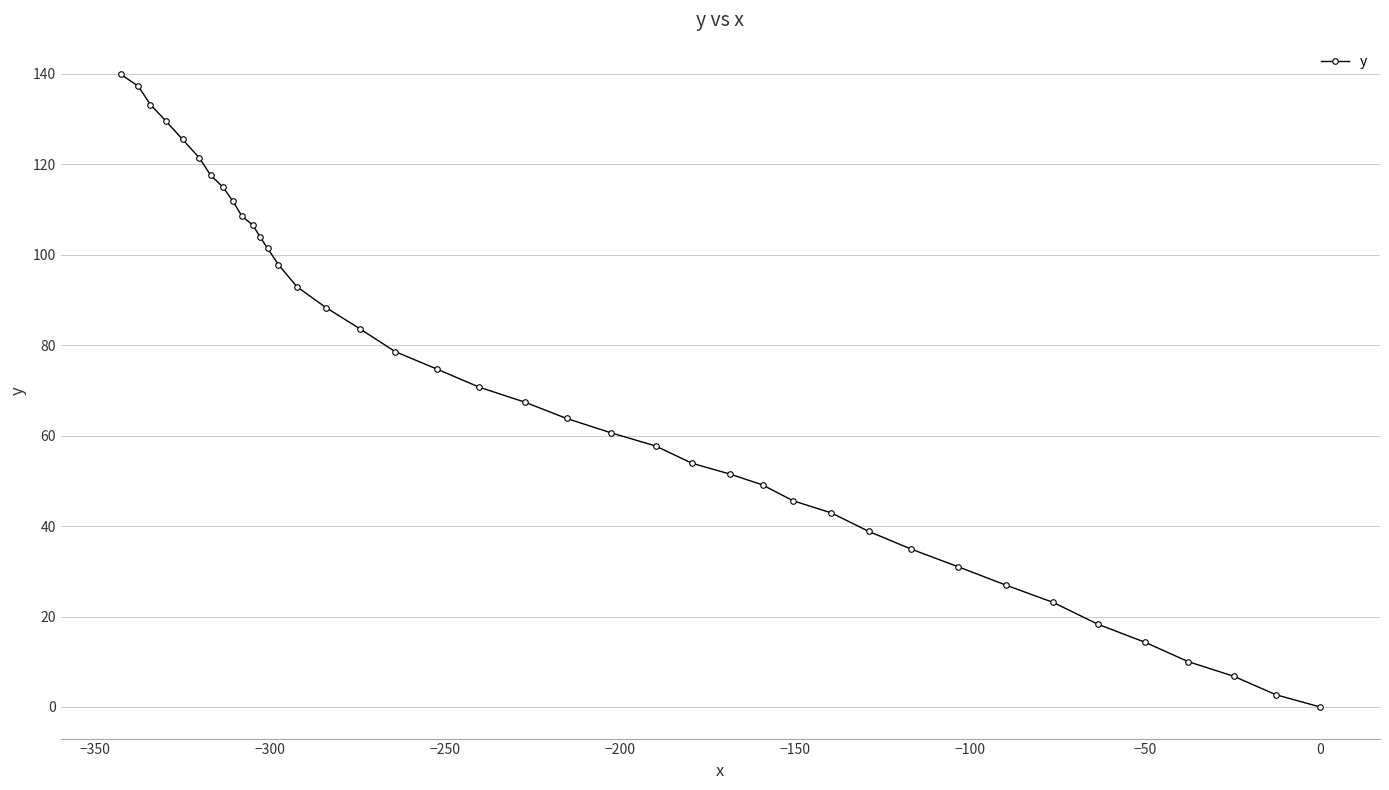

What is the average value?

70.9